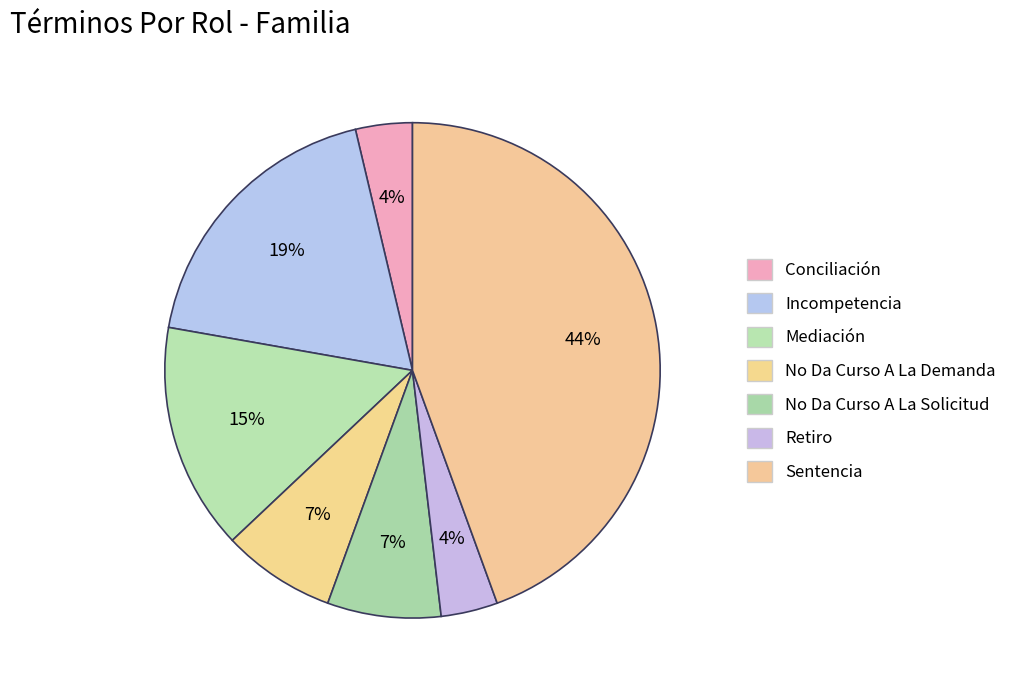

Count the number of slices in the pie.

7